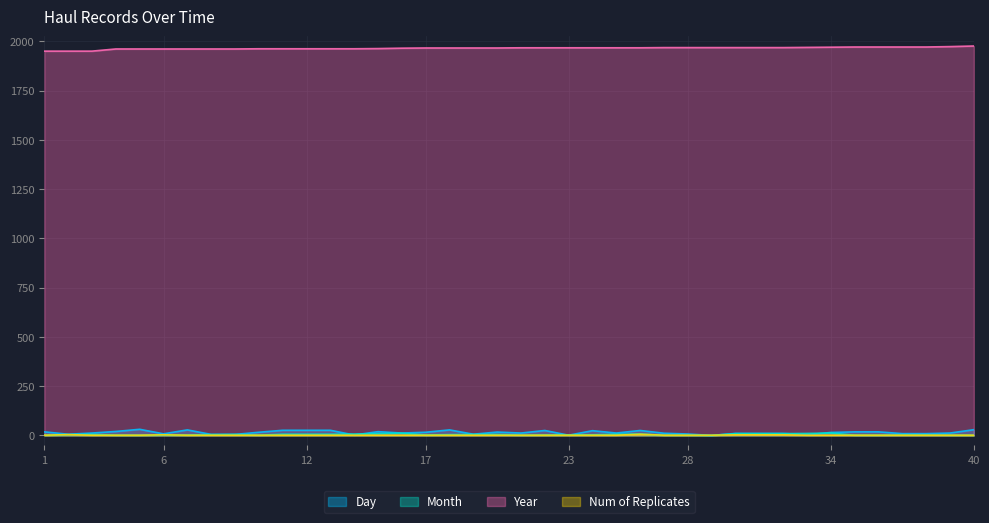

Reading left to right, what are all the values shown in this chart?

Day: 18	6	12	20	31	8	28	5	5	16	26	26	26	2	19	12	16	28	6	17	12	25	1	24	12	25	11	7	0	10	10	10	3	15	18	18	9	9	12	29
Month: 1	4	5	1	1	2	2	4	5	1	6	6	6	7	9	11	2	4	5	5	1	2	3	3	6	7	1	1	0	9	9	9	10	12	1	1	2	2	1	1
Year: 1950	1950	1950	1961	1961	1961	1961	1961	1961	1962	1962	1962	1962	1962	1963	1965	1966	1966	1966	1966	1967	1967	1967	1967	1967	1967	1968	1968	1968	1968	1968	1968	1969	1970	1971	1971	1971	1971	1973	1976
Num of Replicates: 1	4	1	1	1	3	1	1	1	1	1	1	1	1	1	1	1	1	1	1	1	1	1	1	1	6	1	1	1	3	3	3	1	1	1	1	1	1	1	1